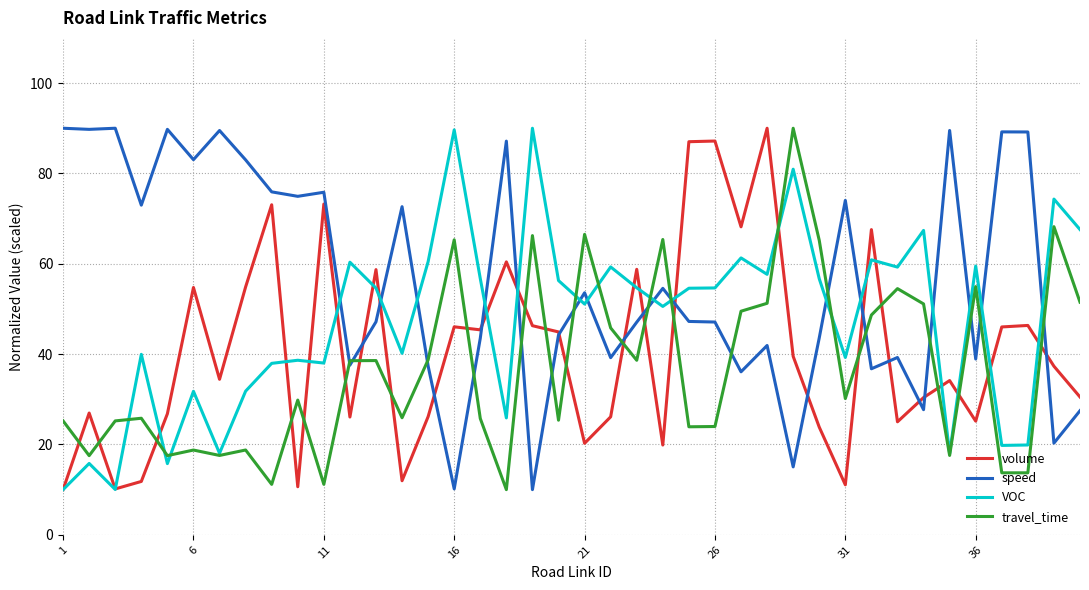

What is the highest value of the travel_time series?

90.0